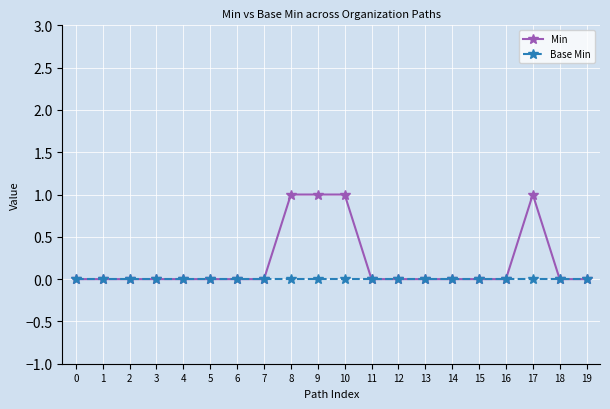

The value of Min at 19 is 1. True or false?

False